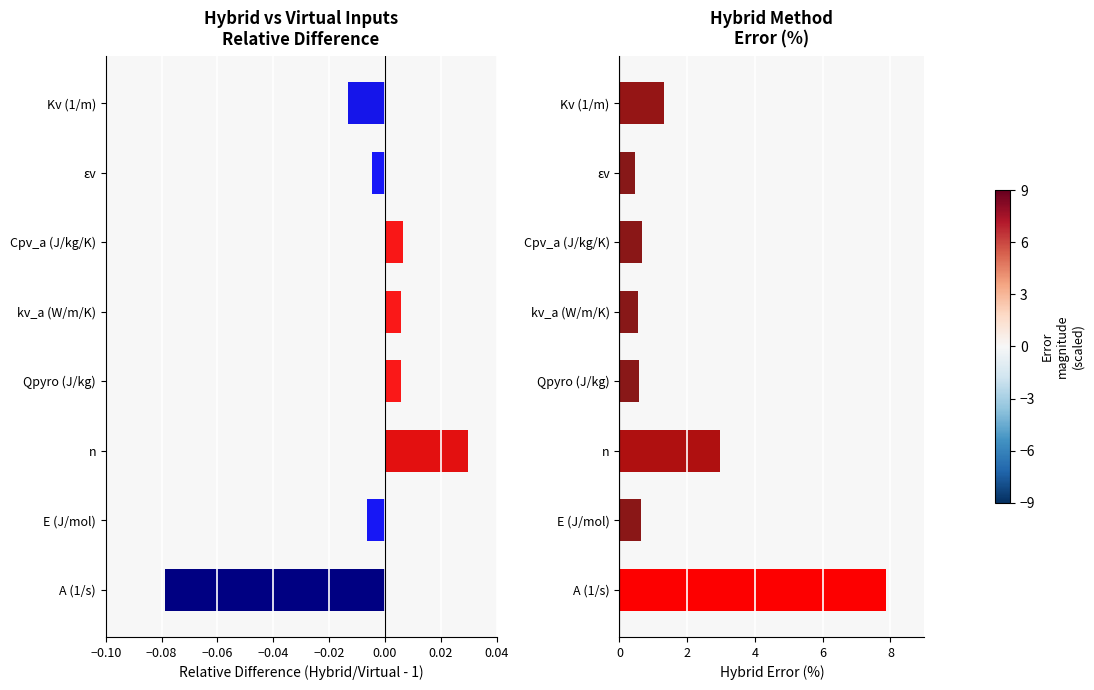

How many bars are there in total?

16